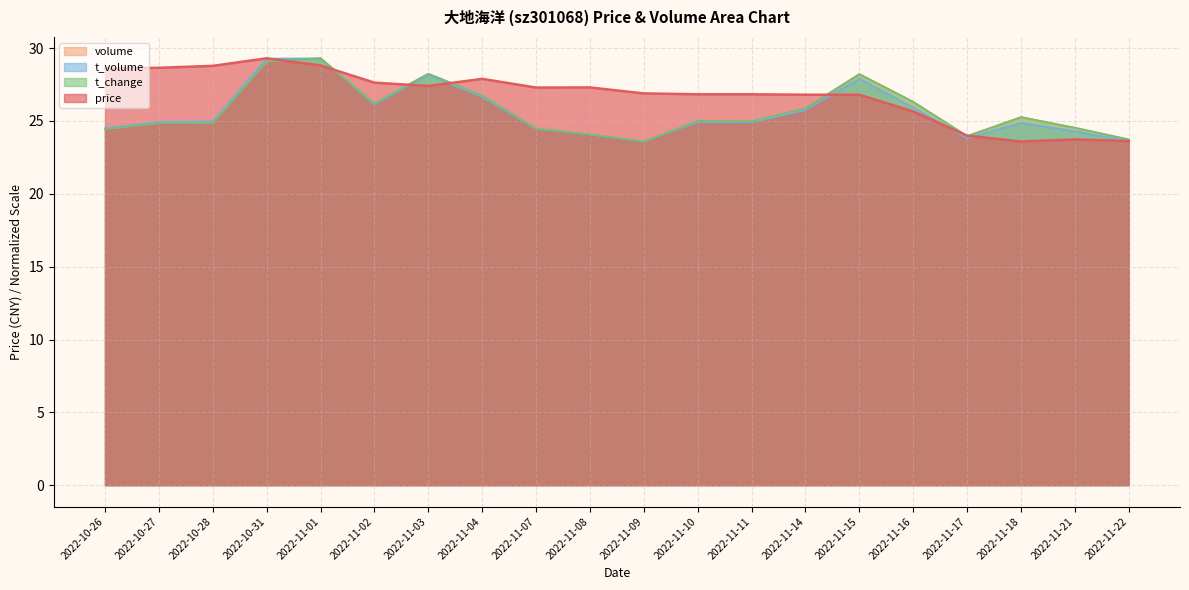

What is the difference between the second highest and minimum values in the price series?

5.2